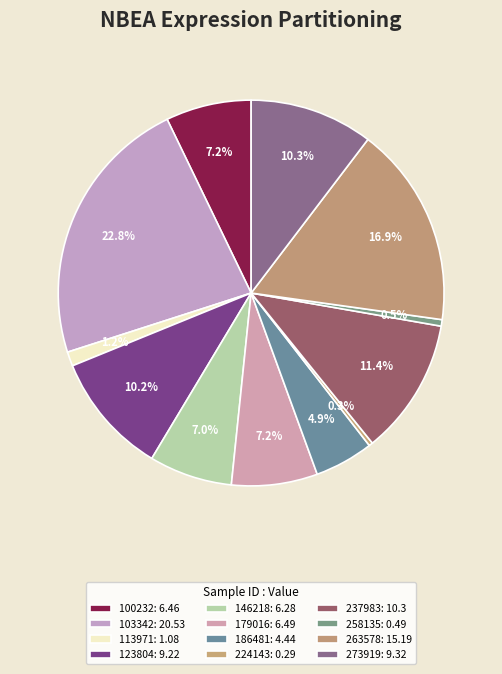

Count the number of slices in the pie.

12